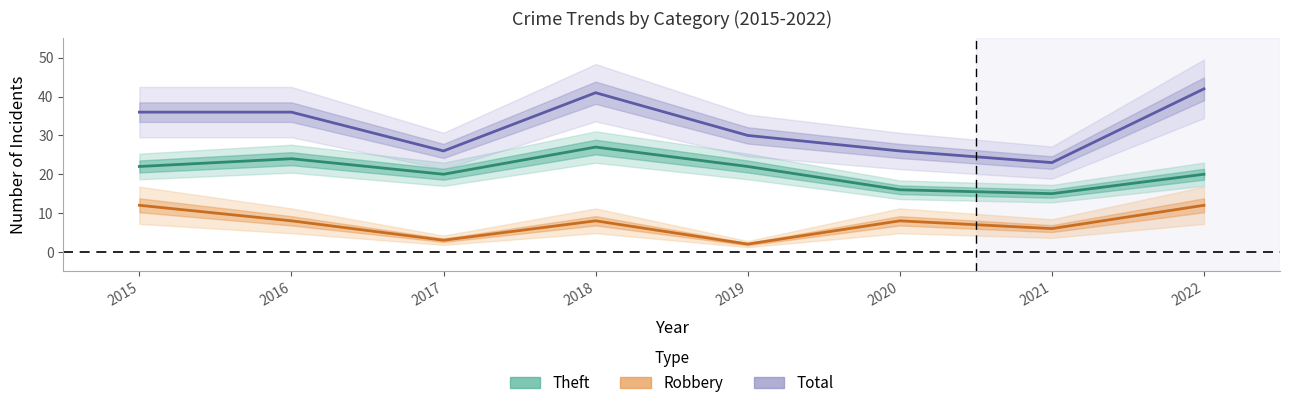

Which series has the largest range (max minus min)?

Total